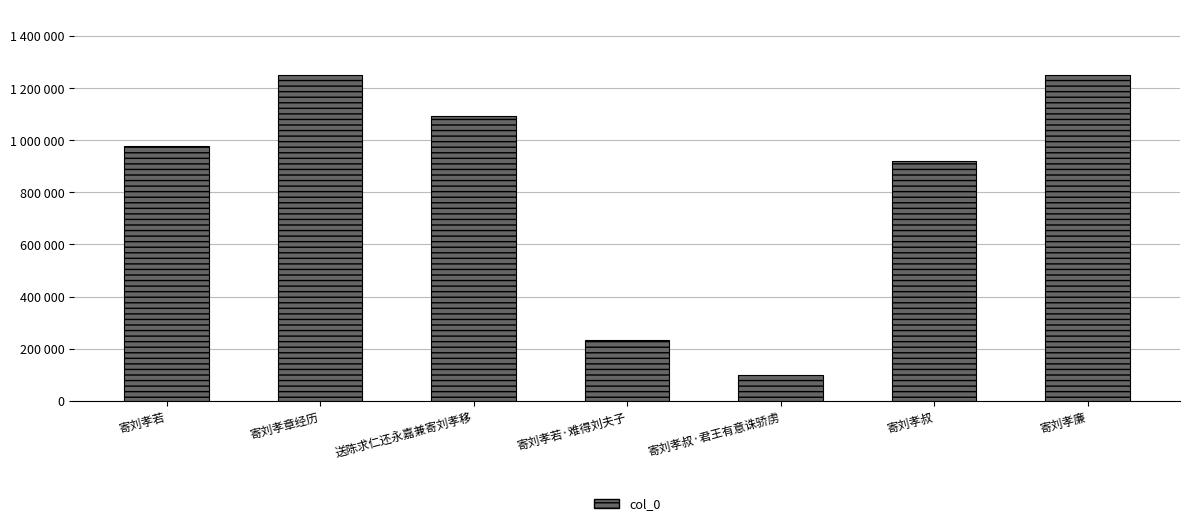

Is it true that the value at 寄刘孝叔 is 293671?

False